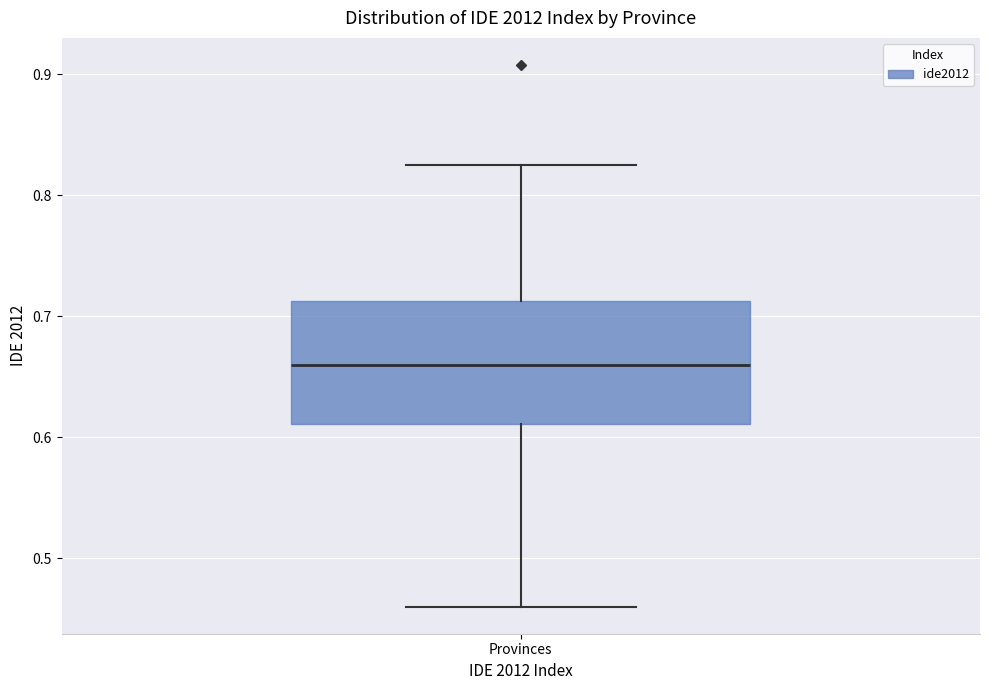

Where is the upper edge of the box for Provinces on the y-axis? The values are not printed on the chart, so give them approximately, as read against the axis.

0.71